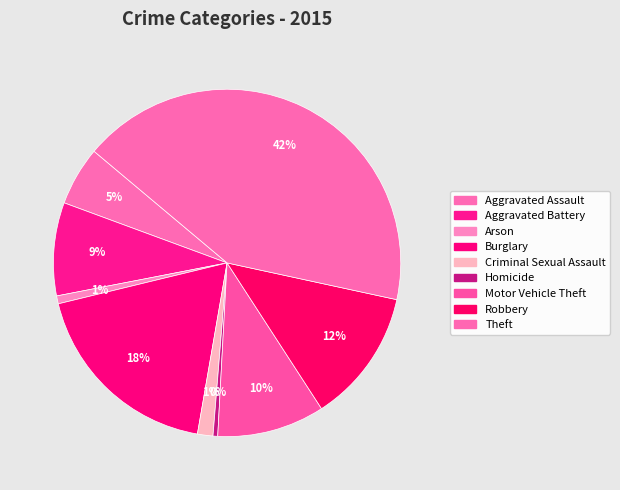

What is the change in value from Aggravated Assault to Aggravated Battery?

+95